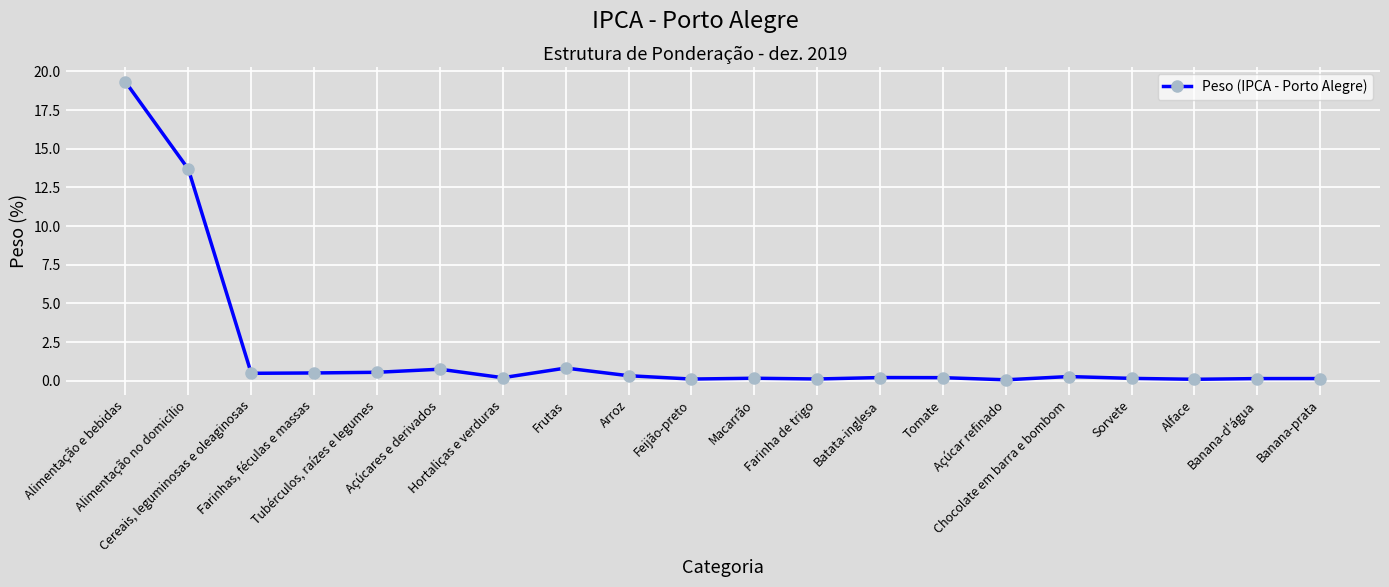

Rank the categories by value from lowest to highest.

Açúcar refinado, Alface, Feijão-preto, Farinha de trigo, Banana-d'água, Banana-prata, Sorvete, Macarrão, Hortaliças e verduras, Tomate, Batata-inglesa, Chocolate em barra e bombom, Arroz, Cereais, leguminosas e oleaginosas, Farinhas, féculas e massas, Tubérculos, raízes e legumes, Açúcares e derivados, Frutas, Alimentação no domicílio, Alimentação e bebidas